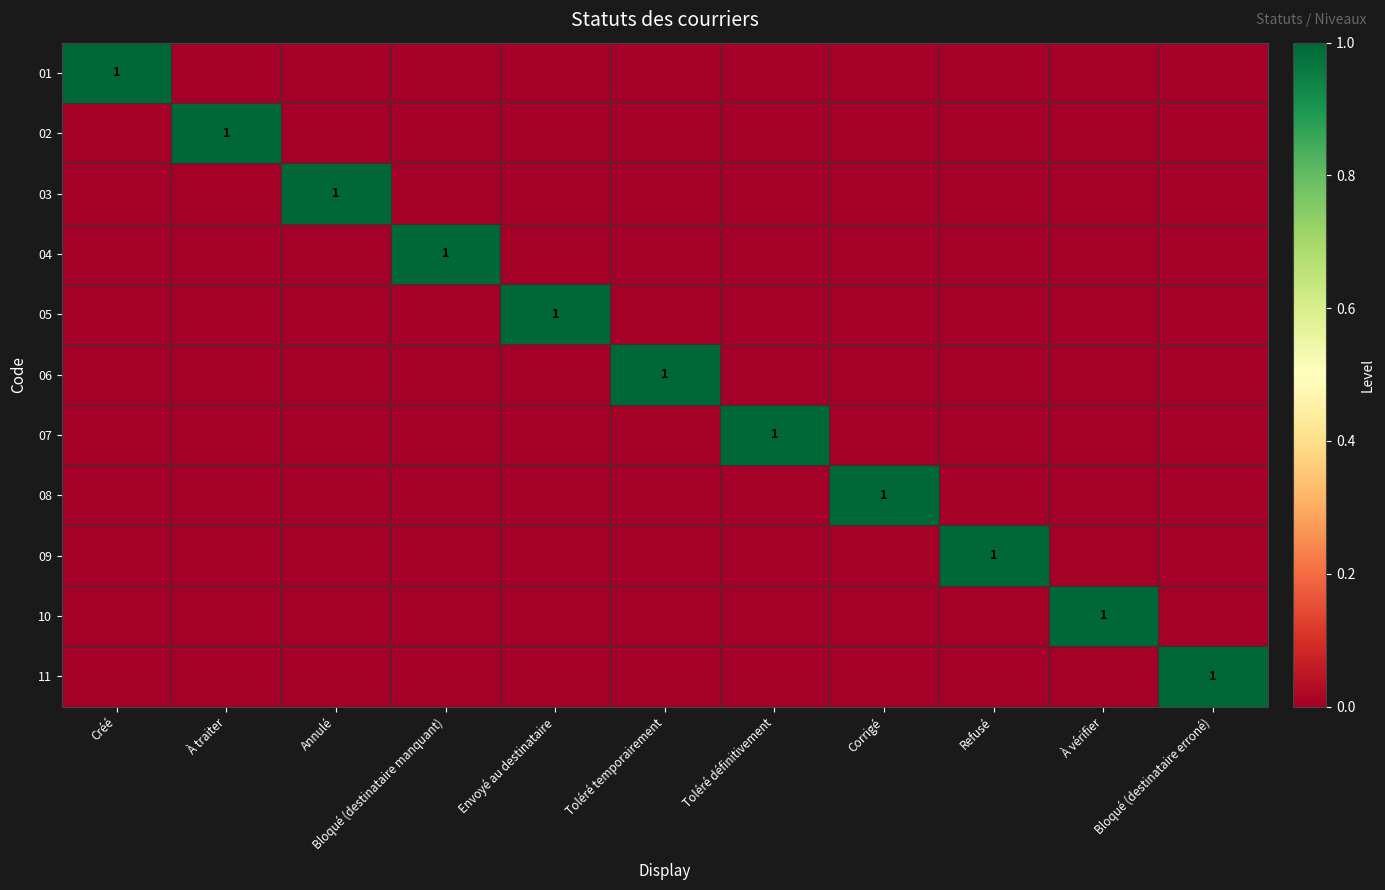

What is the sum of all 08 values?

1